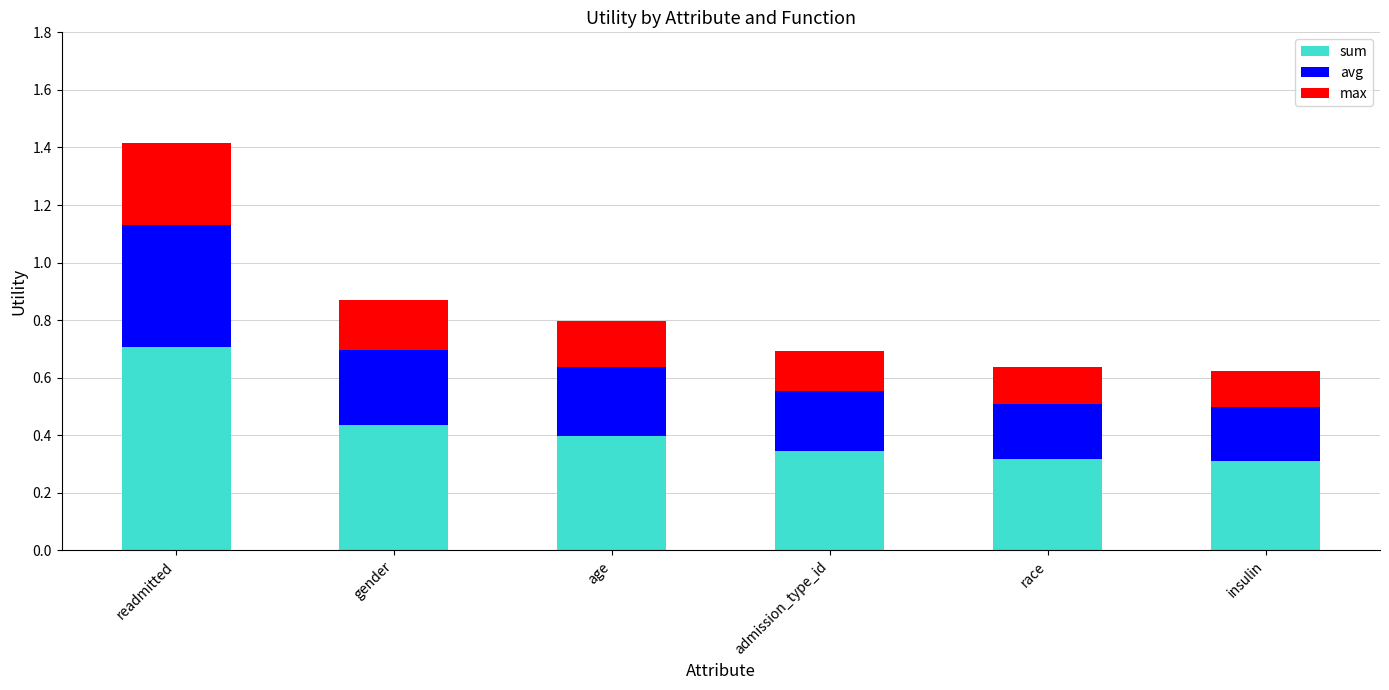

At which label does sum reach its peak?

readmitted